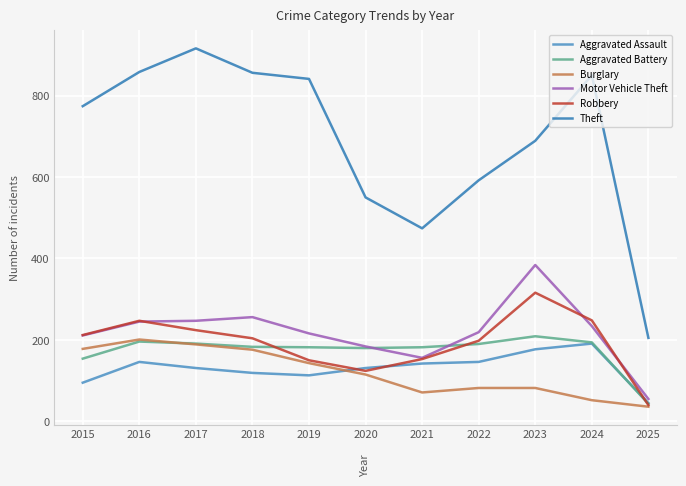

The value of Burglary at 2018 is 176. True or false?

True